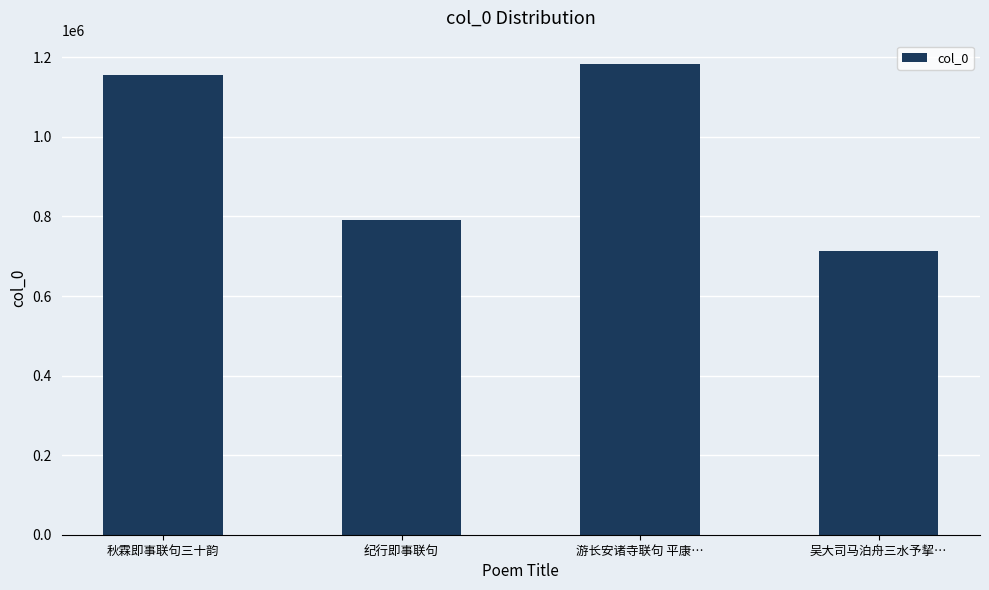

At which label is the value closest to 947773?

纪行即事联句